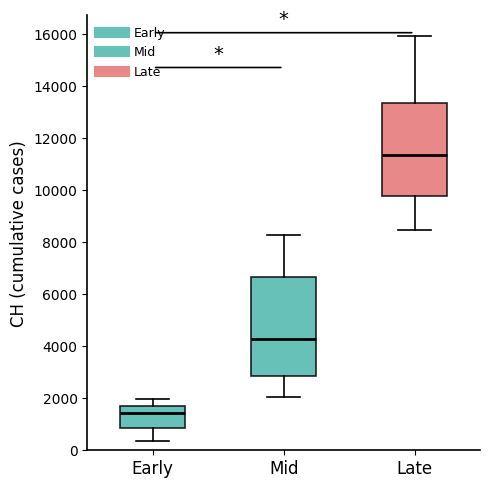

Comparing the boxes themselves (not the whiskers), which one is the tallest?

Mid